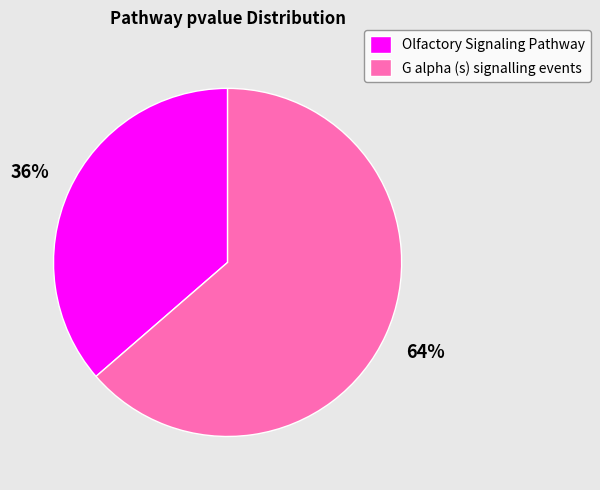

Is the sum of Olfactory Signaling Pathway and G alpha (s) signalling events greater than half?

Yes